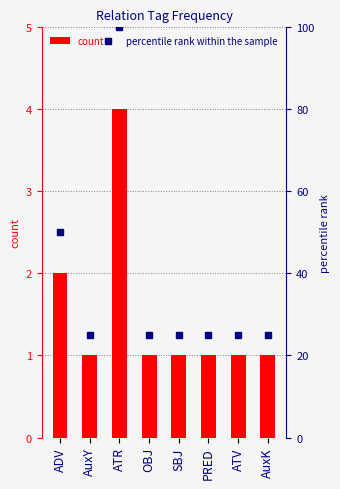

Which category has the highest value across all series?

ATR